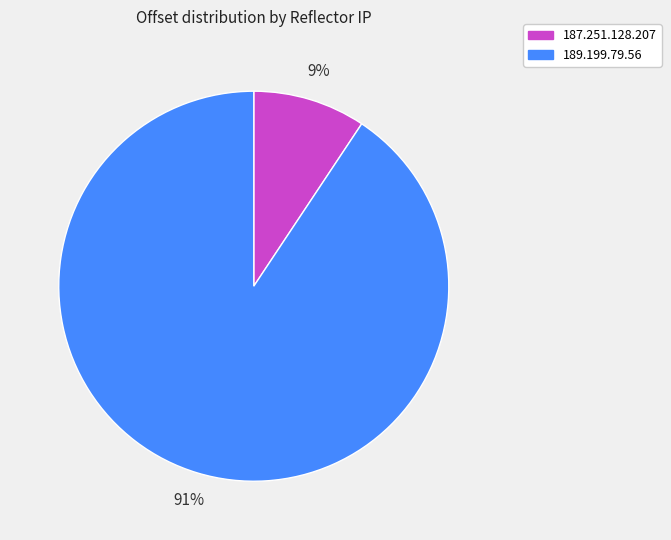

Which category accounts for the majority?

189.199.79.56